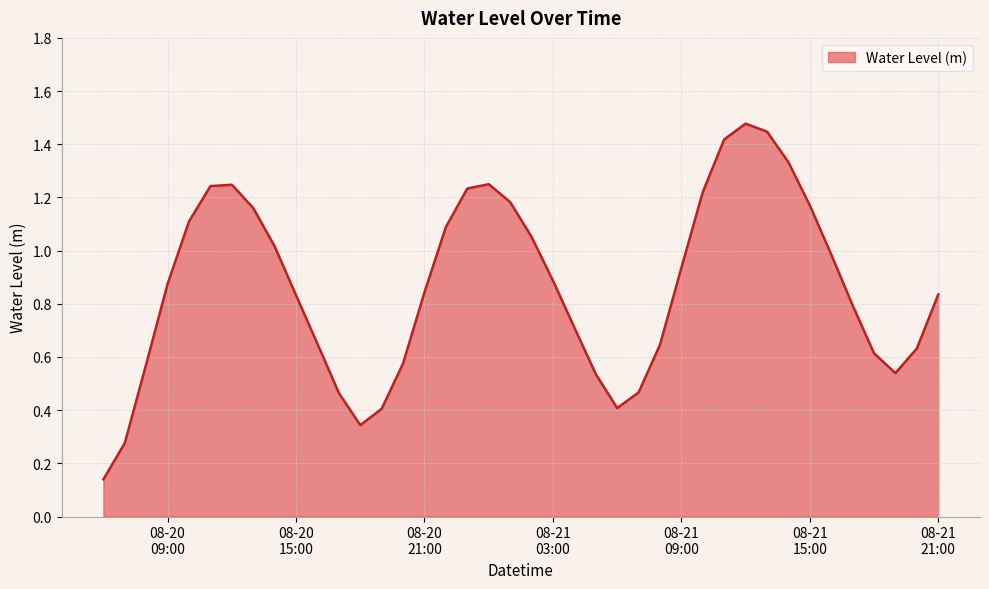

Rank the categories by value from highest to lowest.

2024-08-21 12:00:00, 2024-08-21 13:00:00, 2024-08-21 11:00:00, 2024-08-21 14:00:00, 2024-08-21 00:00:00, 2024-08-20 12:00:00, 2024-08-20 11:00:00, 2024-08-20 23:00:00, 2024-08-21 10:00:00, 2024-08-21 01:00:00, 2024-08-21 15:00:00, 2024-08-20 13:00:00, 2024-08-20 10:00:00, 2024-08-20 22:00:00, 2024-08-21 02:00:00, 2024-08-20 14:00:00, 2024-08-21 16:00:00, 2024-08-21 09:00:00, 2024-08-21 03:00:00, 2024-08-20 09:00:00, 2024-08-20 21:00:00, 2024-08-21 21:00:00, 2024-08-20 15:00:00, 2024-08-21 17:00:00, 2024-08-21 04:00:00, 2024-08-20 16:00:00, 2024-08-21 08:00:00, 2024-08-21 20:00:00, 2024-08-21 18:00:00, 2024-08-20 20:00:00, 2024-08-20 08:00:00, 2024-08-21 19:00:00, 2024-08-21 05:00:00, 2024-08-21 07:00:00, 2024-08-20 17:00:00, 2024-08-21 06:00:00, 2024-08-20 19:00:00, 2024-08-20 18:00:00, 2024-08-20 07:00:00, 2024-08-20 06:00:00